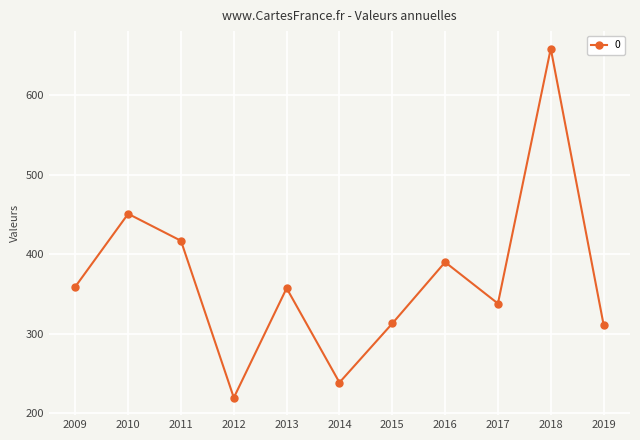

At which category does the data reach its first local peak?

2010